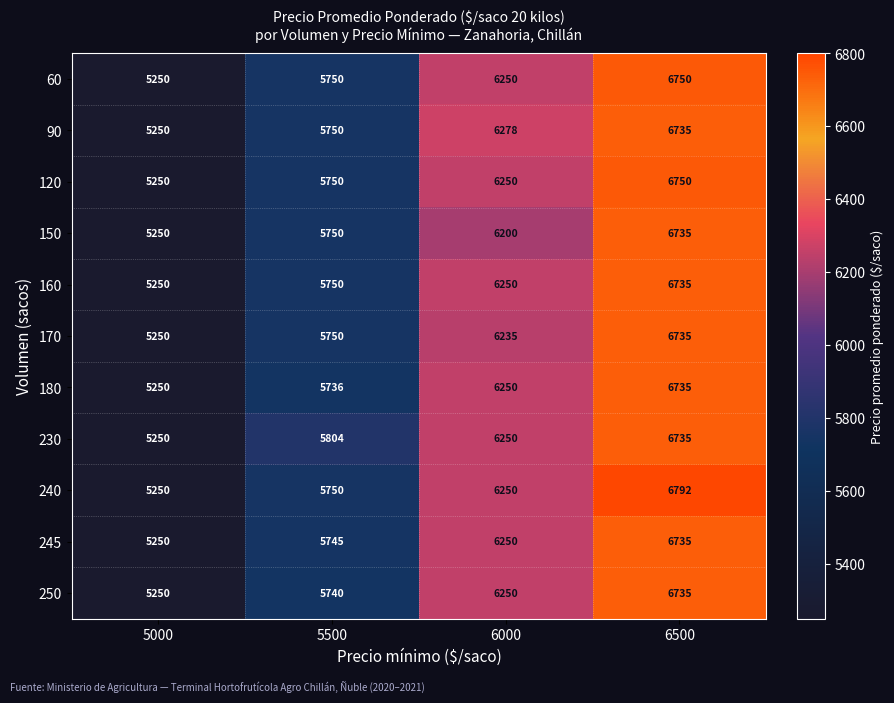

At how many categories does at least one series exceed 5816?

2